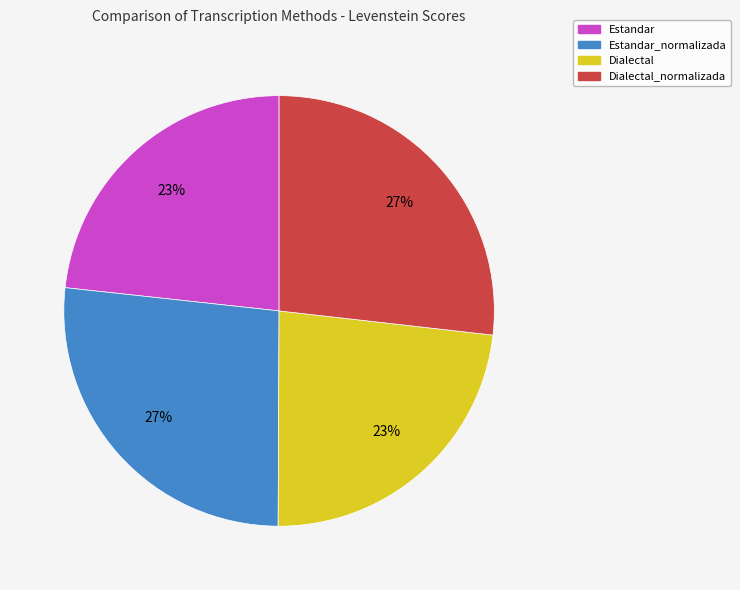

To the nearest percent, what is the difference between the largest and smallest slice percentages?

4%